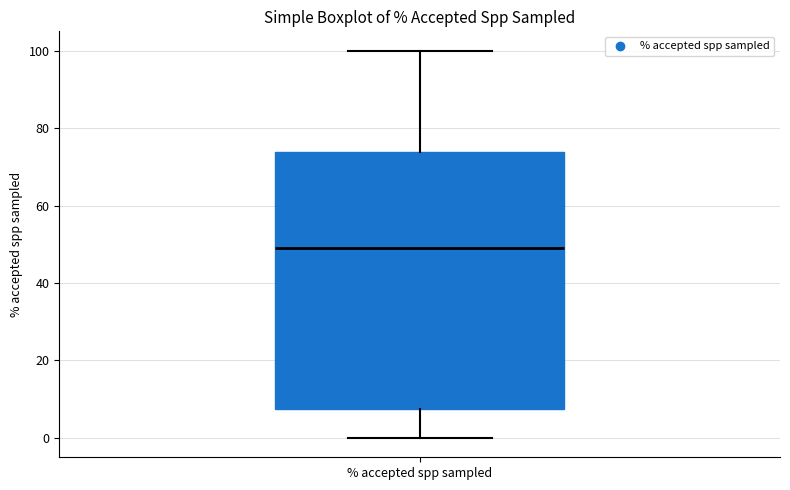

Read this box plot against the y-axis: the position of the median line, the range covered by the box, and the ends of both whiskers. The values are not printed on the chart, so give them approximately, as read against the axis.

median 50, box 8 to 74, whiskers 0 to 100